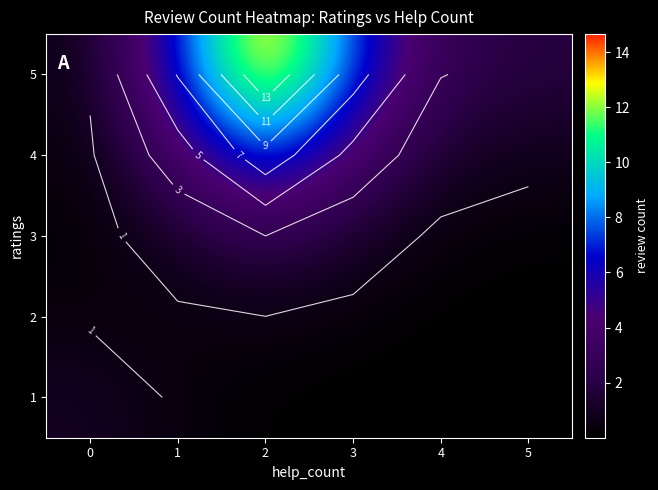

The 5 series shows 1.2 at 5. True or false?

False